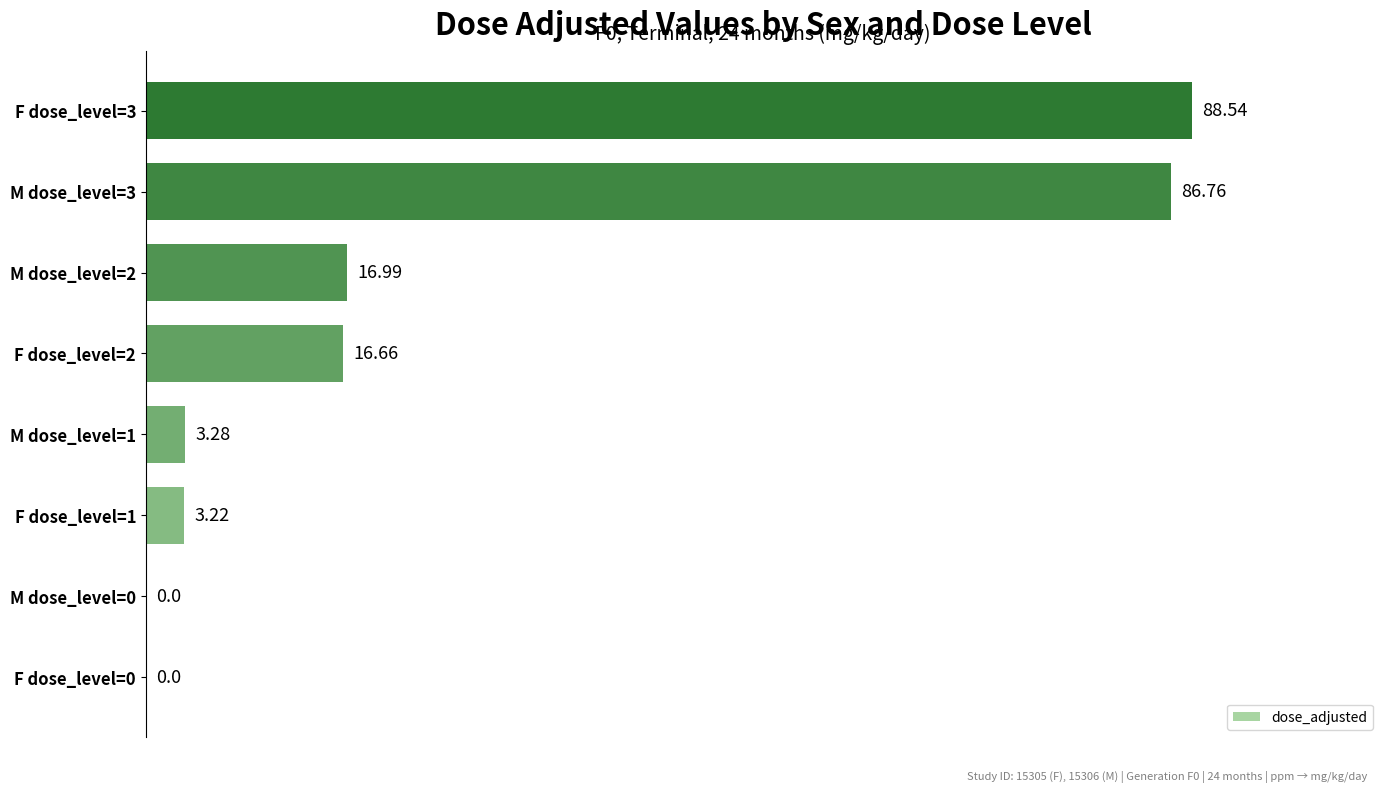

What is the maximum value shown in the chart?

88.5